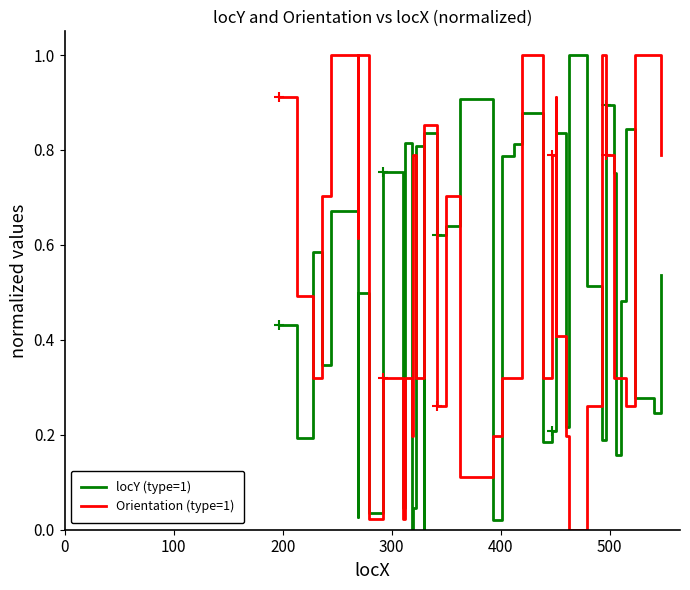

Does the chart have visible grid lines?

No